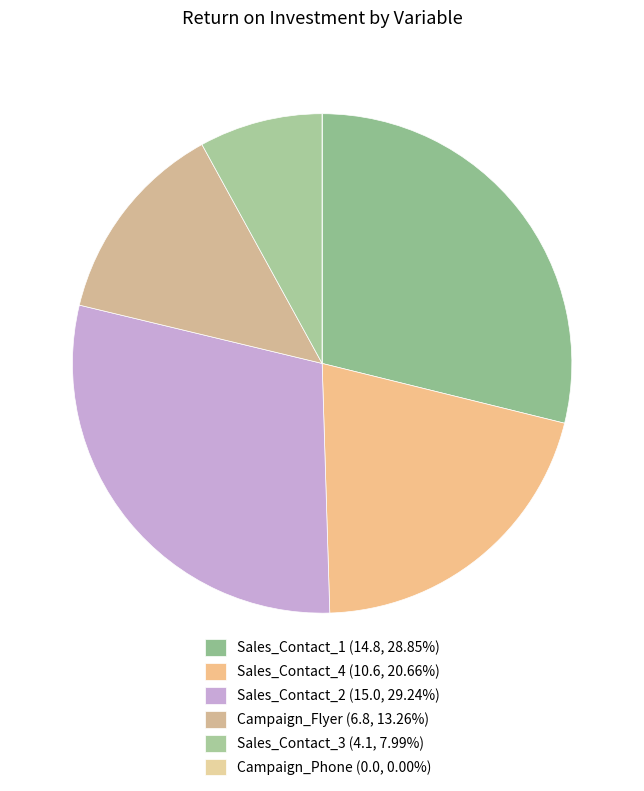

How many slices are in this pie chart?

6